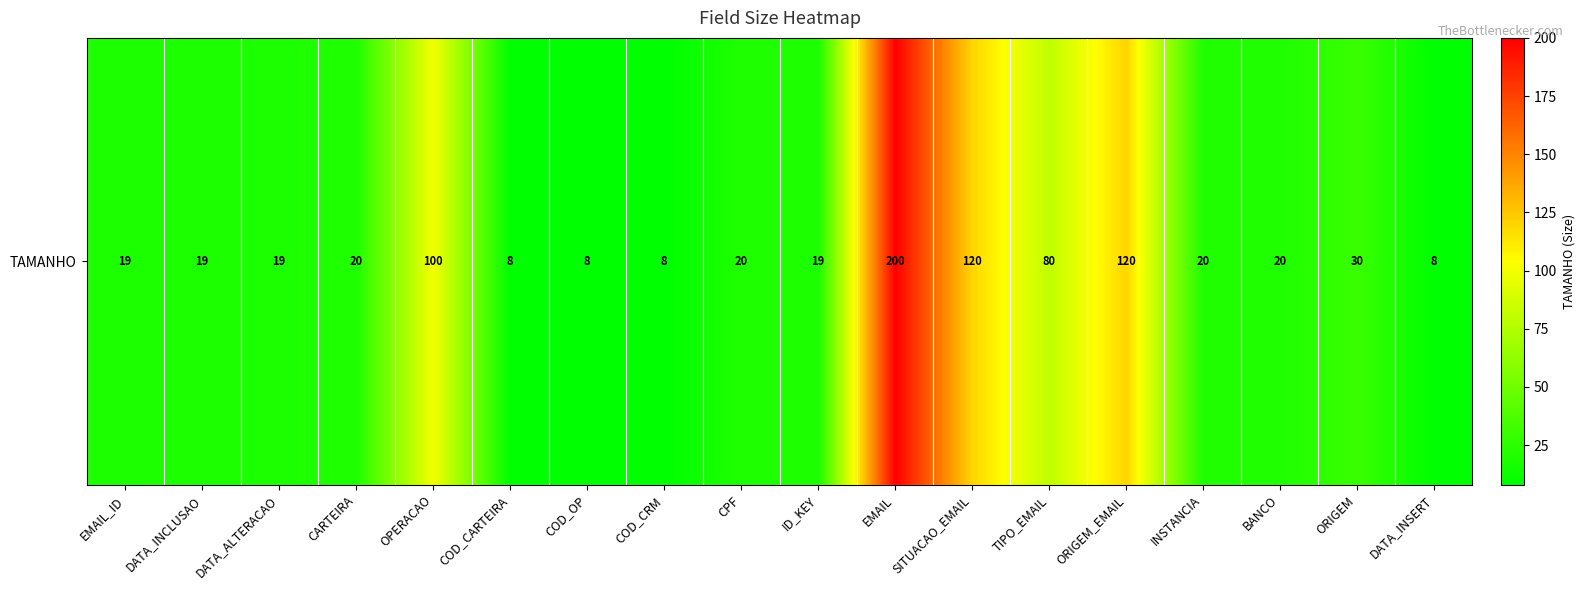

At which label is the value closest to 104?

OPERACAO